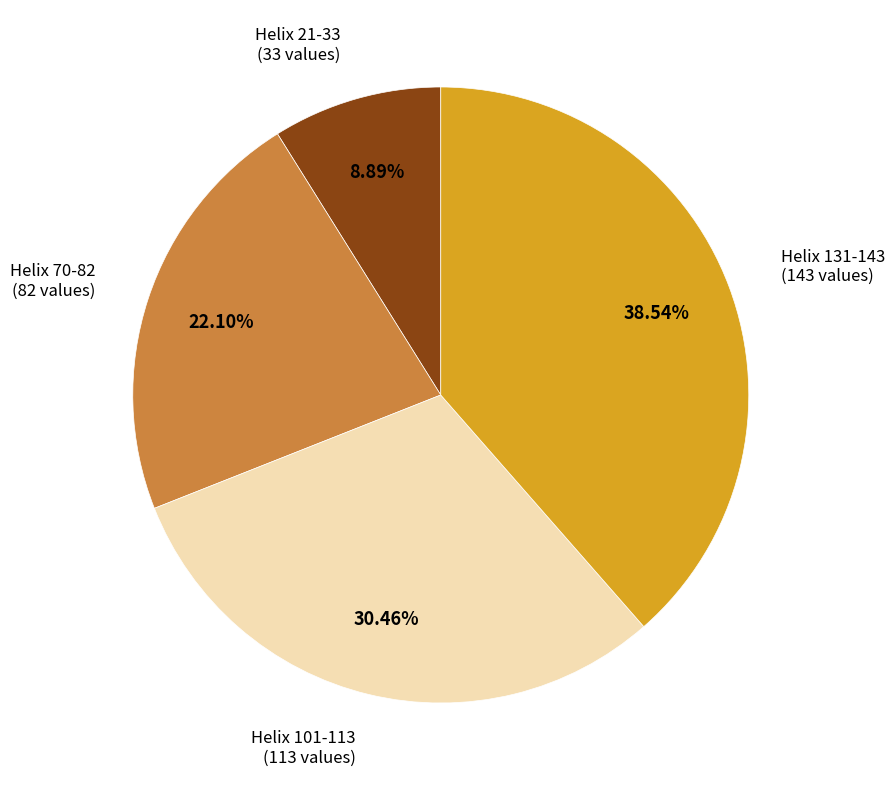

Is there any slice that represents more than half of the pie?

No